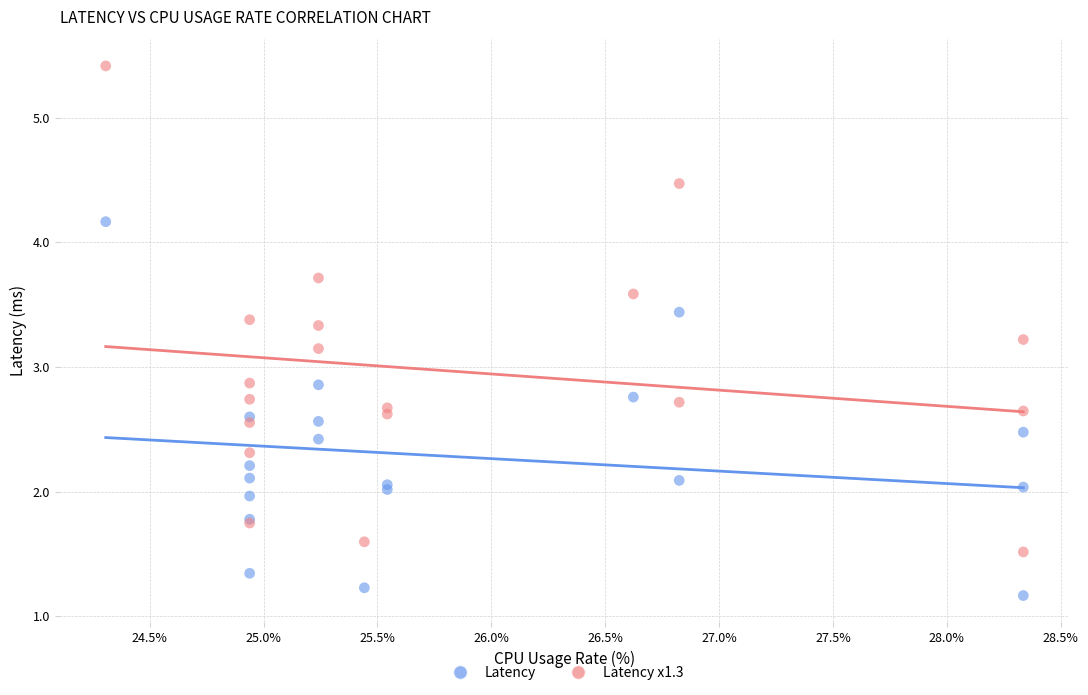

Which series reaches the maximum Y coordinate?

Latency x1.3